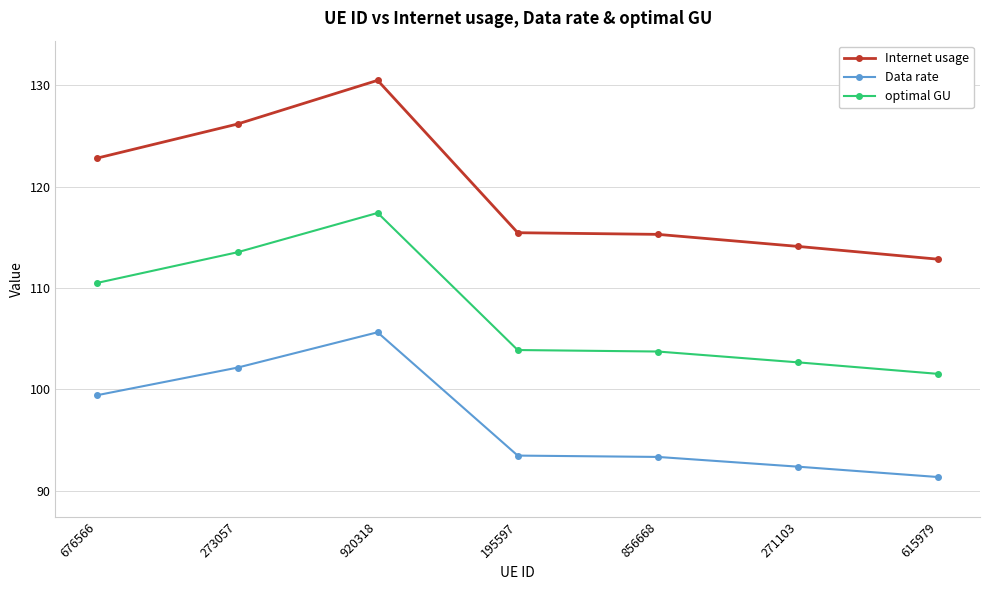

What is the average value of the Internet usage series?

119.6